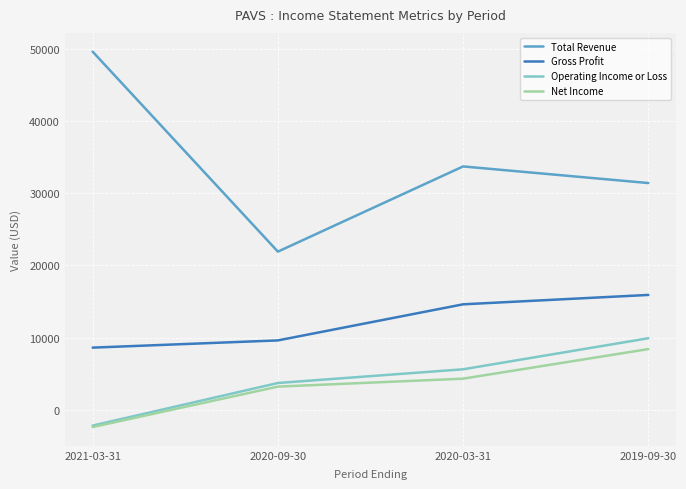

At which label is Operating Income or Loss closest to 3850?

2020-09-30